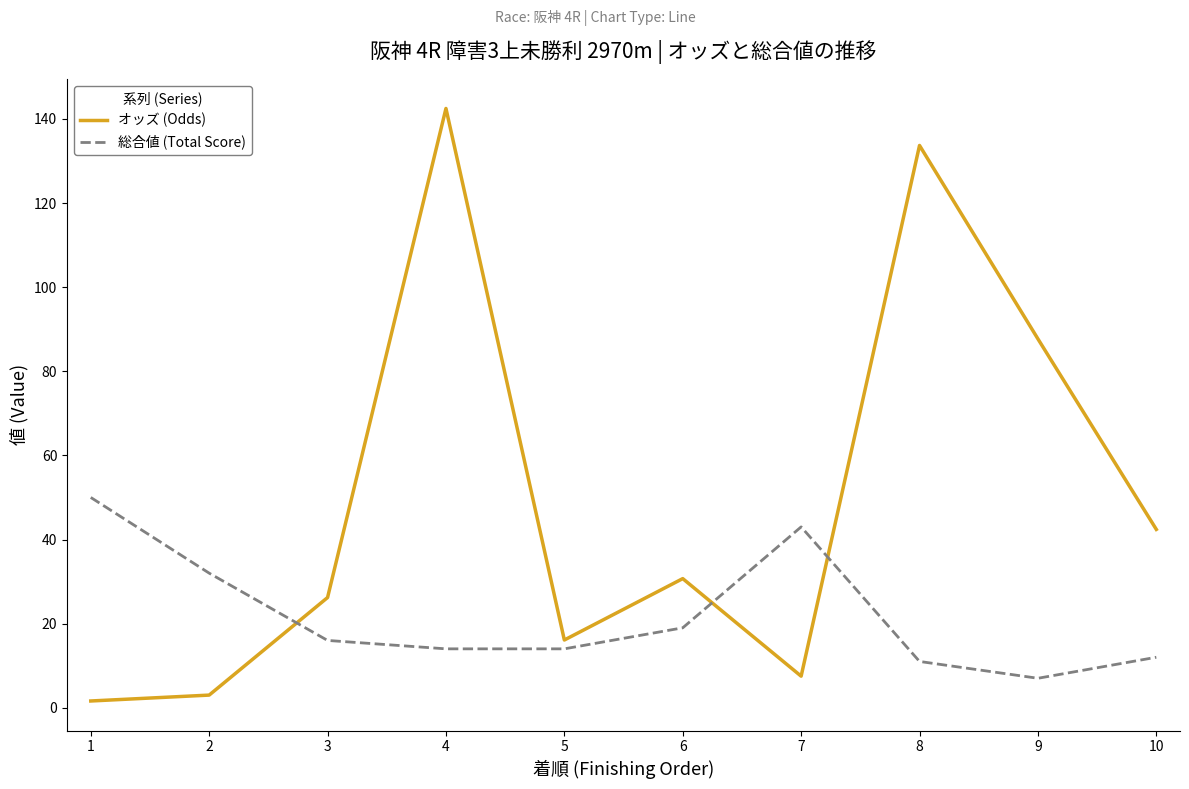

Which series changed the most between 5 and 10?

オッズ (Odds)